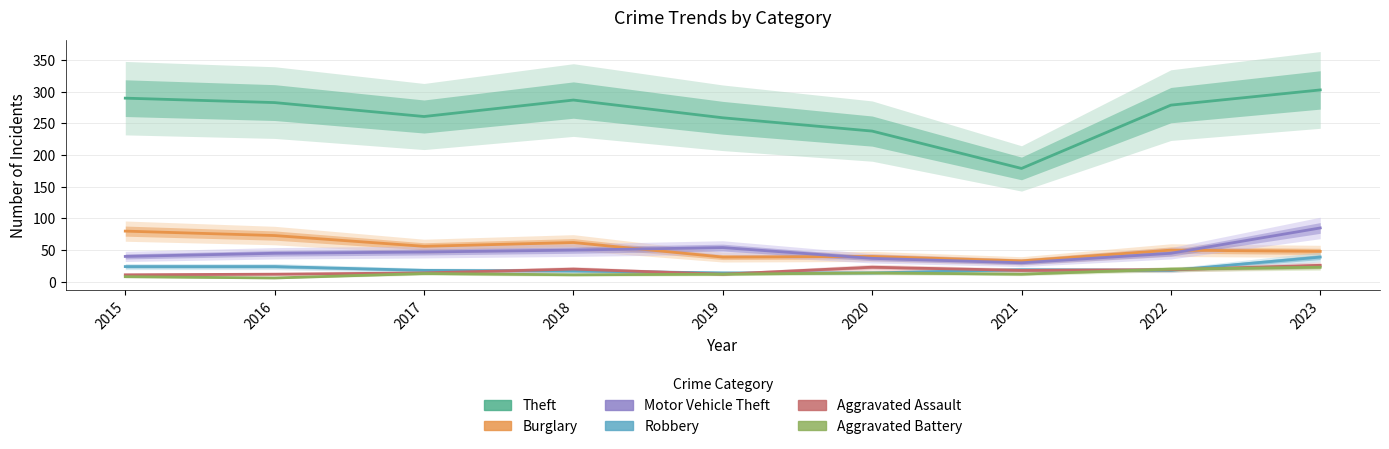

At how many categories does at least one series exceed 284?

3